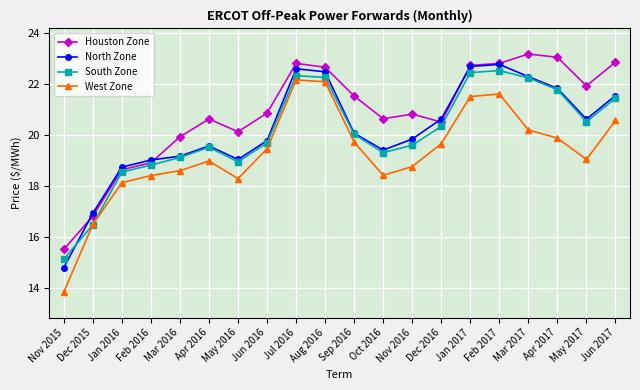

True or false: North Zone has a value of 21.8 at Apr 2017.

True